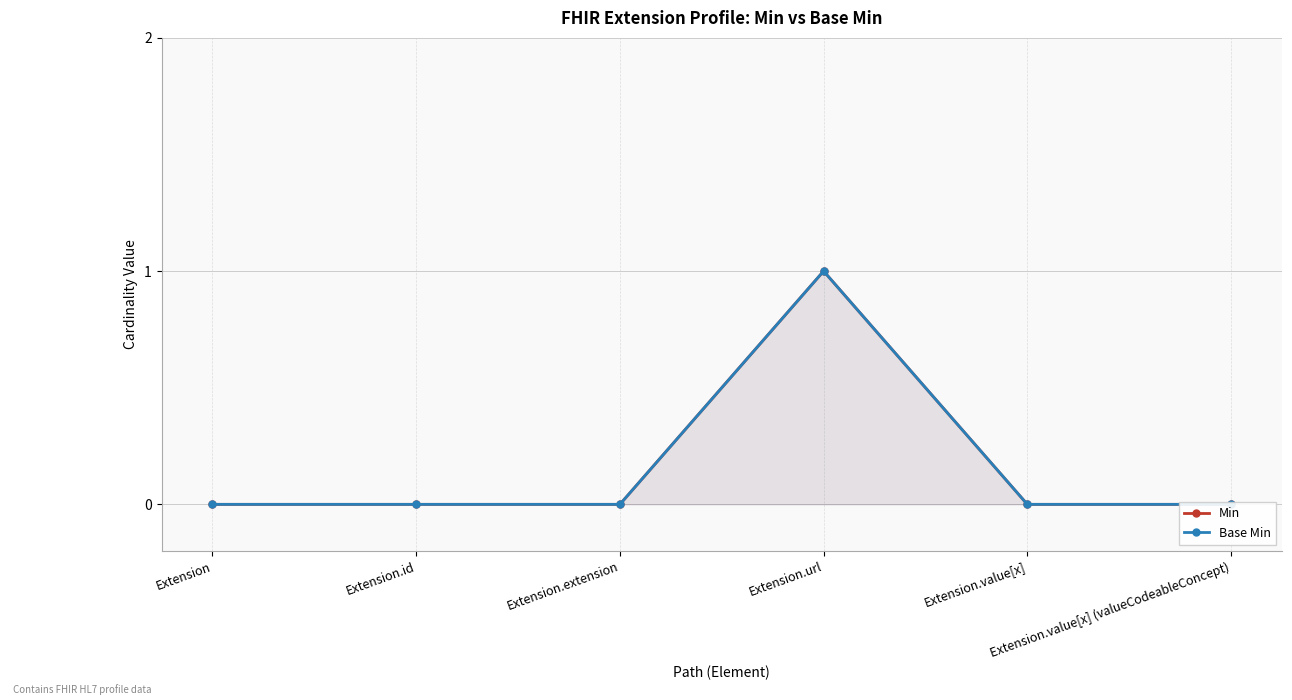

What is the label of the 3rd point from the right?

Extension.url